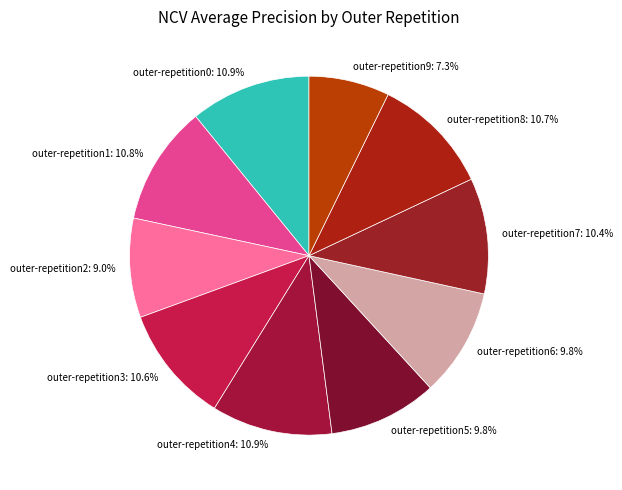

Which category has the smallest portion of the pie?

outer-repetition9